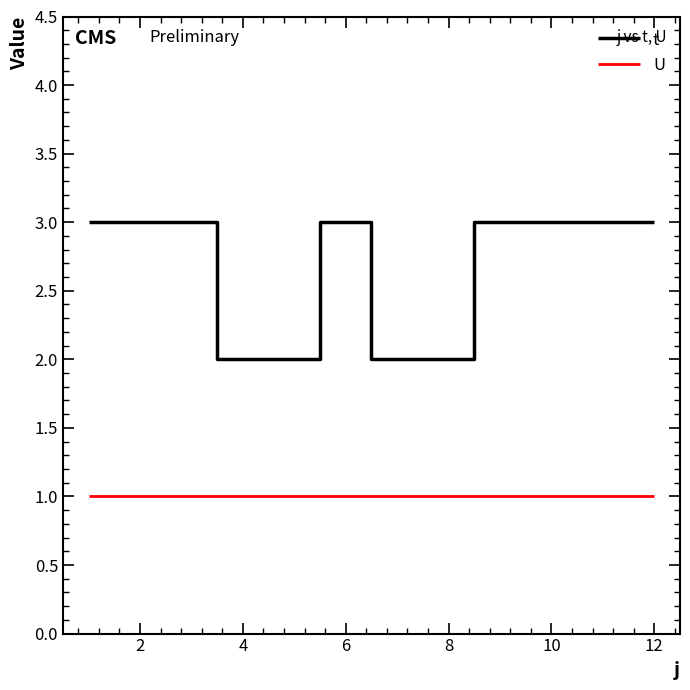

True or false: t and U intersect in this chart.

False